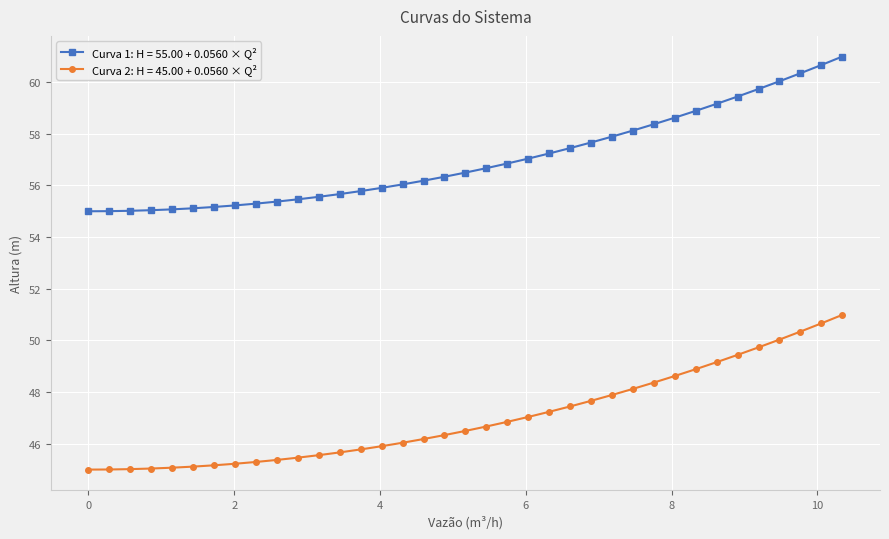

Which series has the largest total across all categories?

Curva 1: H = 55.00 + 0.0560 × Q²